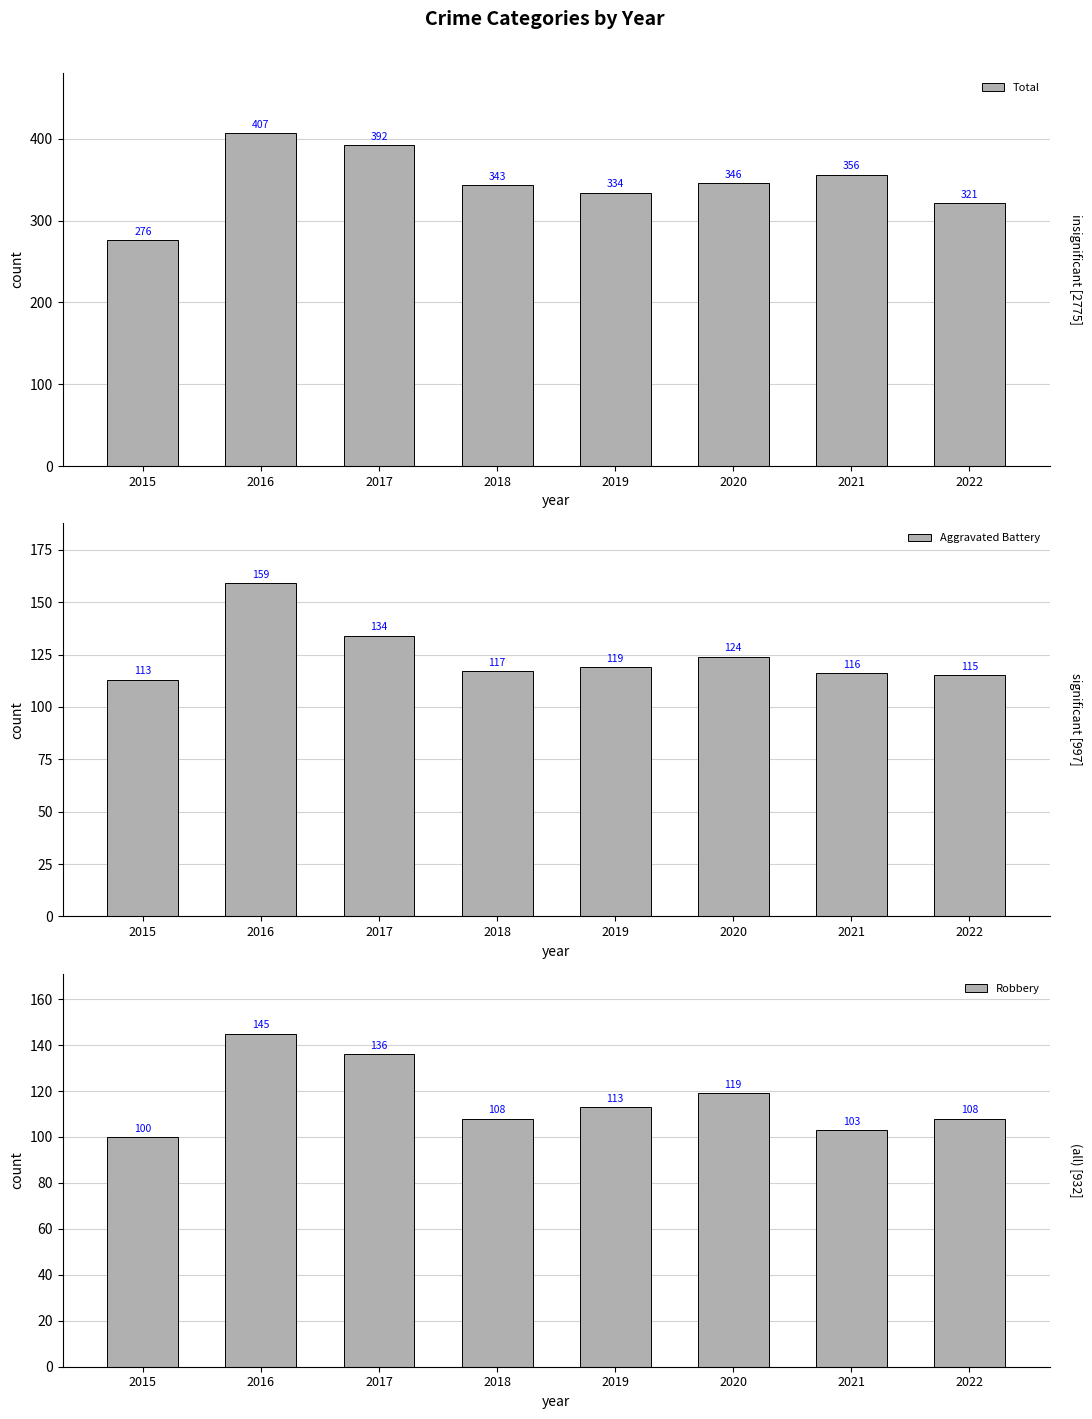

Reading left to right, list all the values displayed in this chart.

Total: 2015=276	2016=407	2017=392	2018=343	2019=334	2020=346	2021=356	2022=321
Aggravated Battery: 2015=113	2016=159	2017=134	2018=117	2019=119	2020=124	2021=116	2022=115
Robbery: 2015=100	2016=145	2017=136	2018=108	2019=113	2020=119	2021=103	2022=108